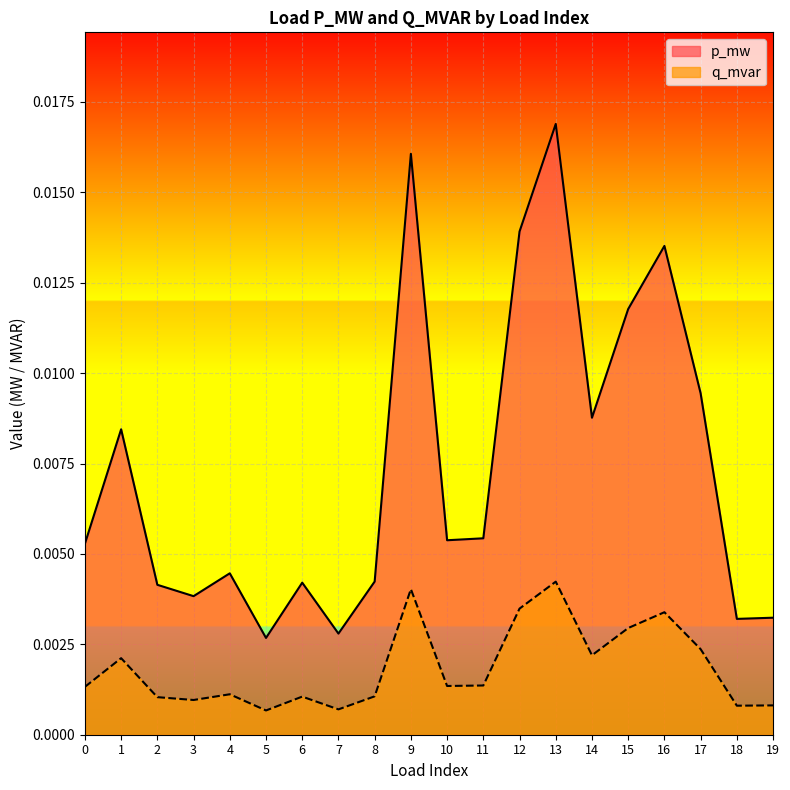

Which series has the largest total across all categories?

p_mw